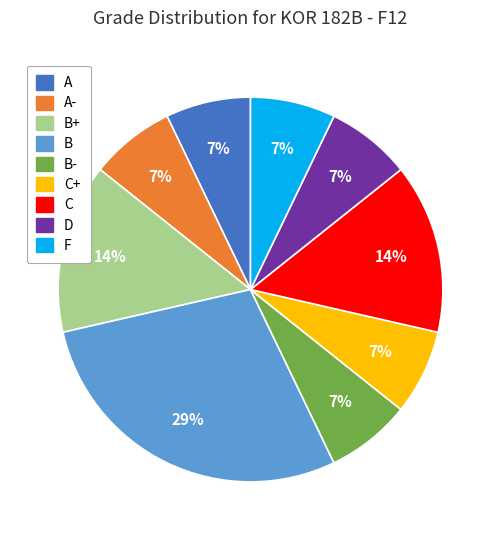

Which has a higher value, B or B-?

B